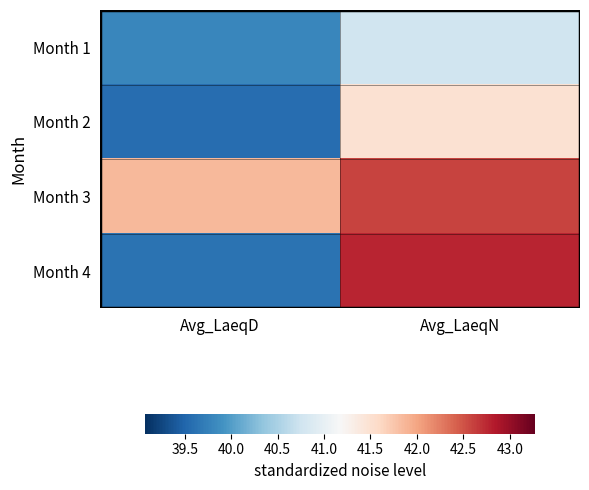

Reading left to right, transcribe all the data shown in this chart.

Month 1: Avg_LaeqD=39.8	Avg_LaeqN=40.8
Month 2: Avg_LaeqD=39.6	Avg_LaeqN=41.5
Month 3: Avg_LaeqD=41.9	Avg_LaeqN=42.6
Month 4: Avg_LaeqD=39.6	Avg_LaeqN=42.8